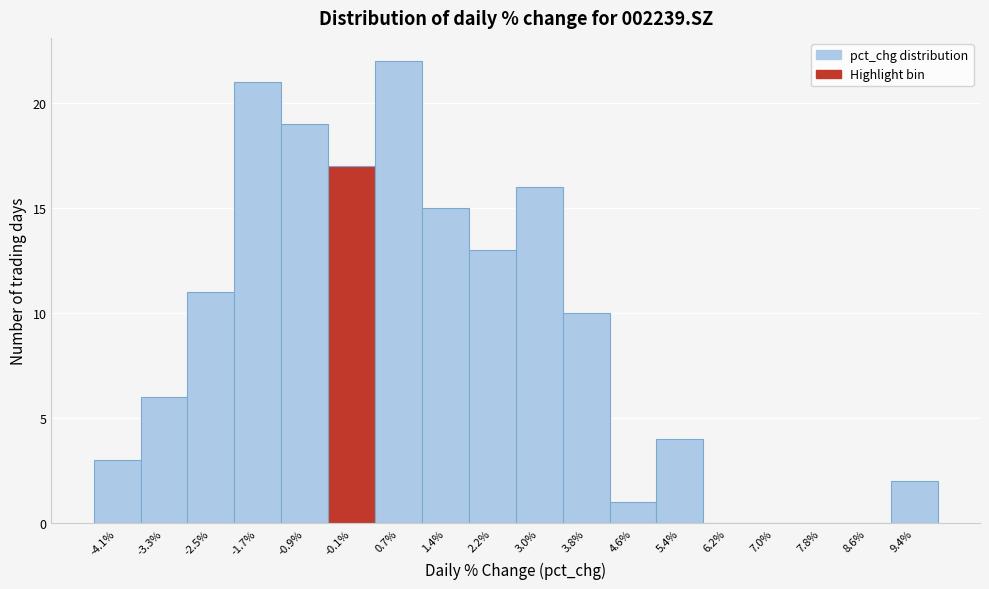

Over which range of the x-axis is the bar tallest?

0.3 to 1.0